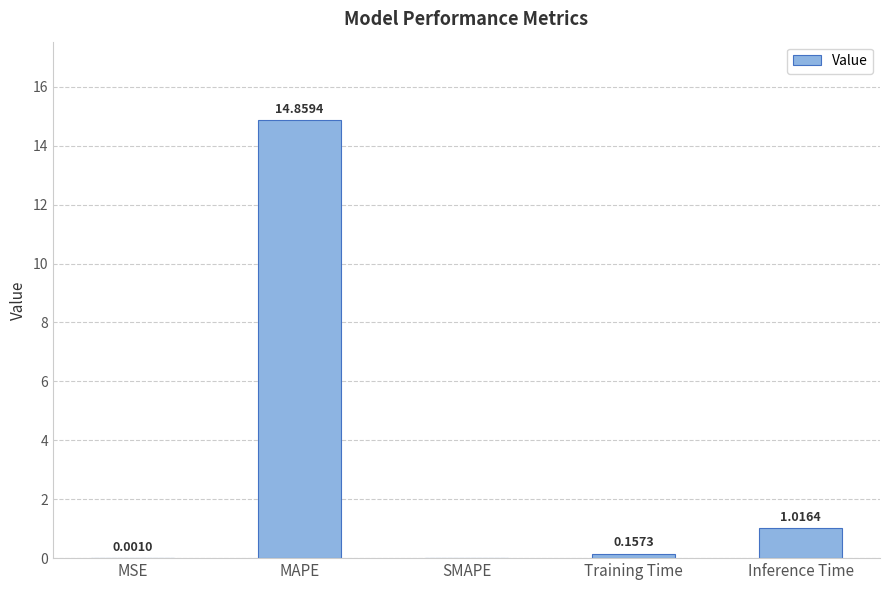

How many positive values are there?

4